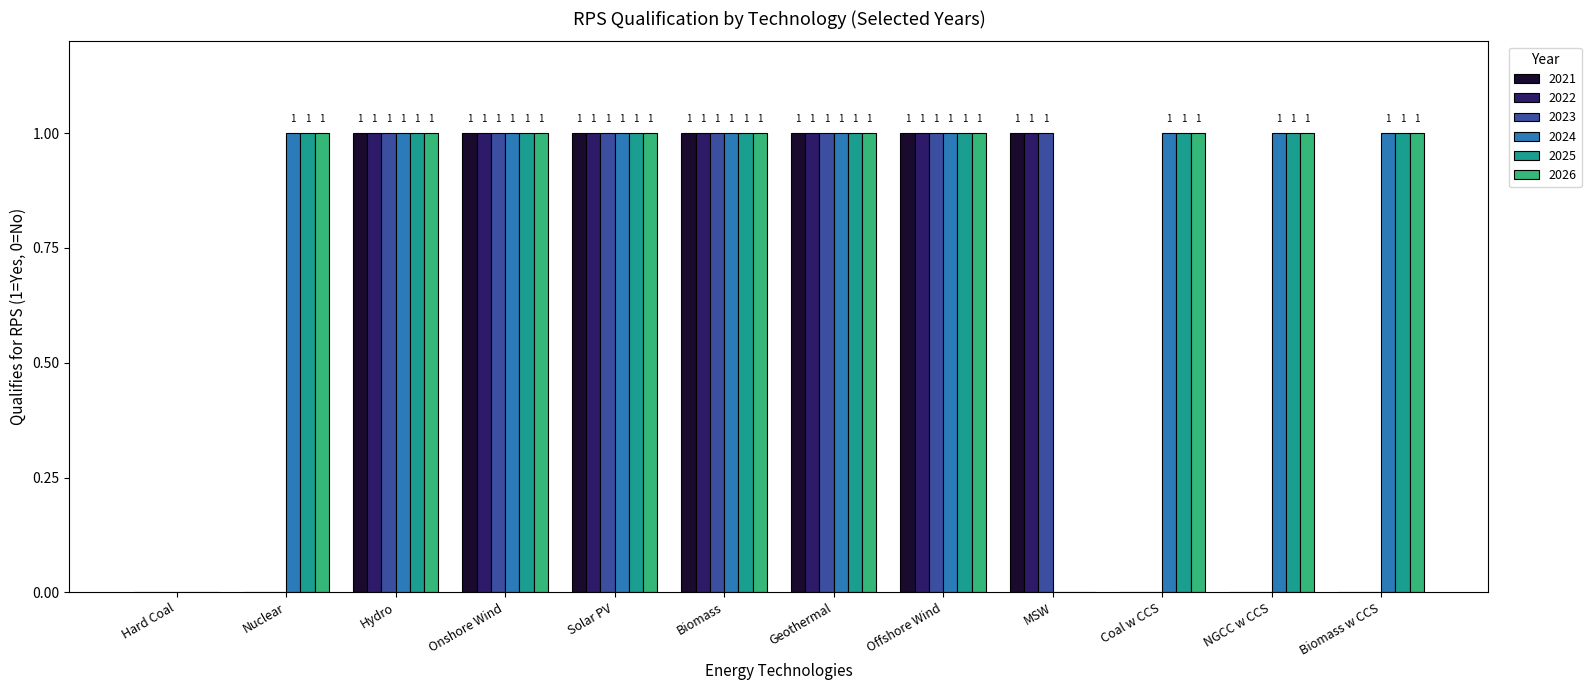

Is it true that 2022 equals 1 at Geothermal?

True